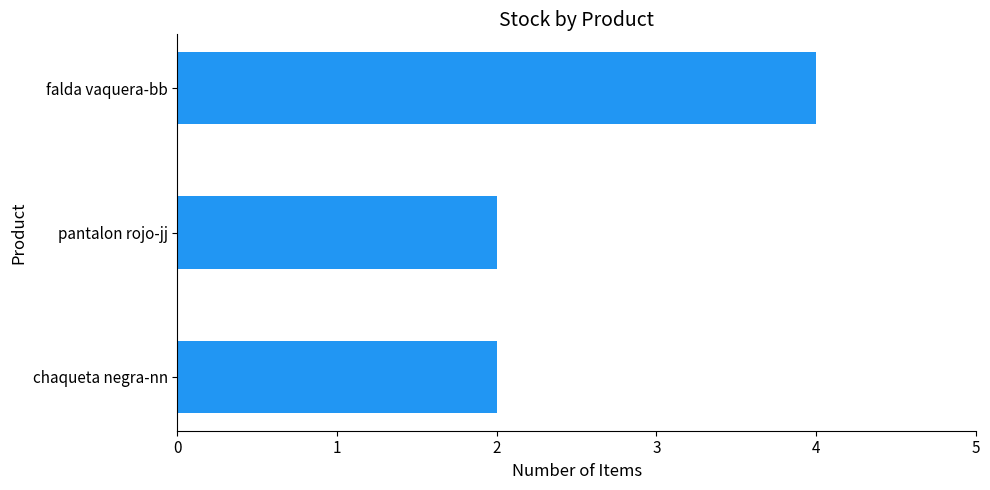

What is the difference between the maximum and minimum values?

2